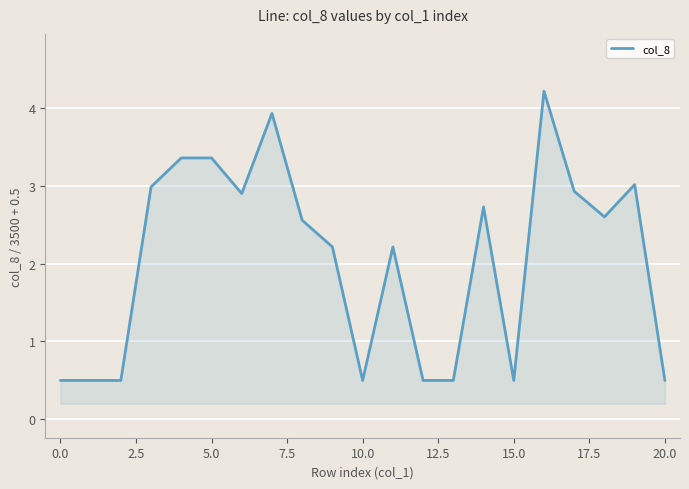

Is it true that col_8 equals 0.2 at 15.0?

False